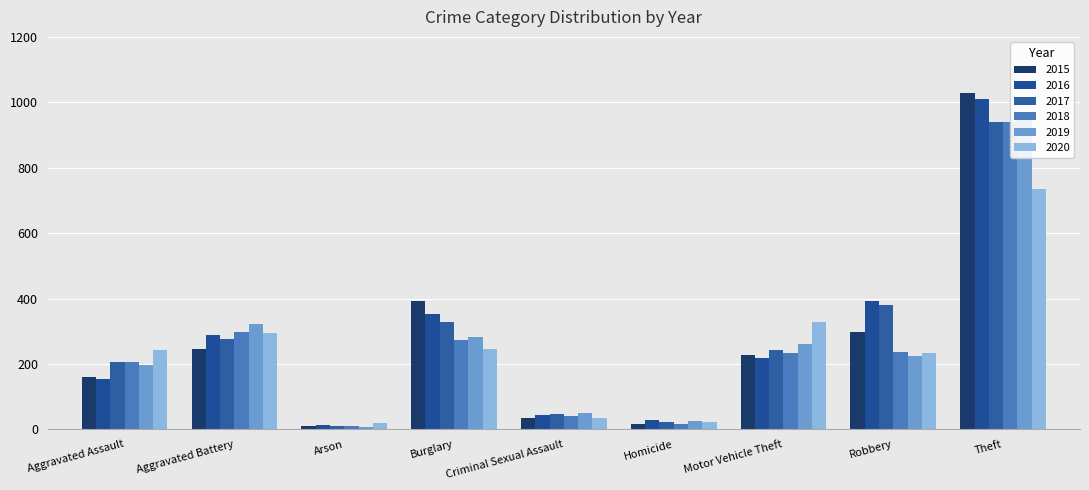

How many bars are there in each group?

6